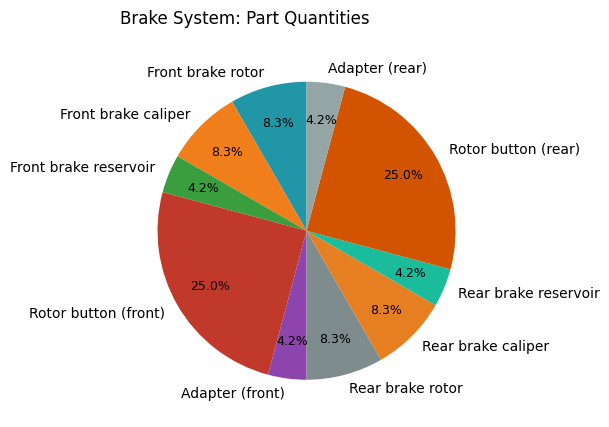

Between Rotor button (rear) and Rear brake caliper, which is larger?

Rotor button (rear)